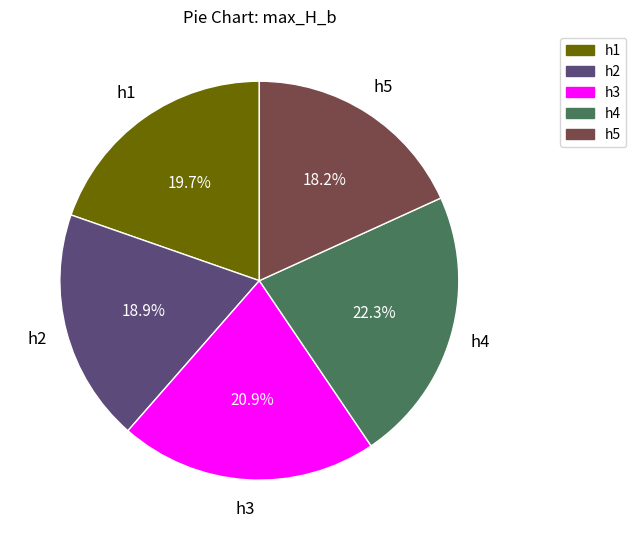

What is the ratio of the value at h3 to the value at h4?

0.9